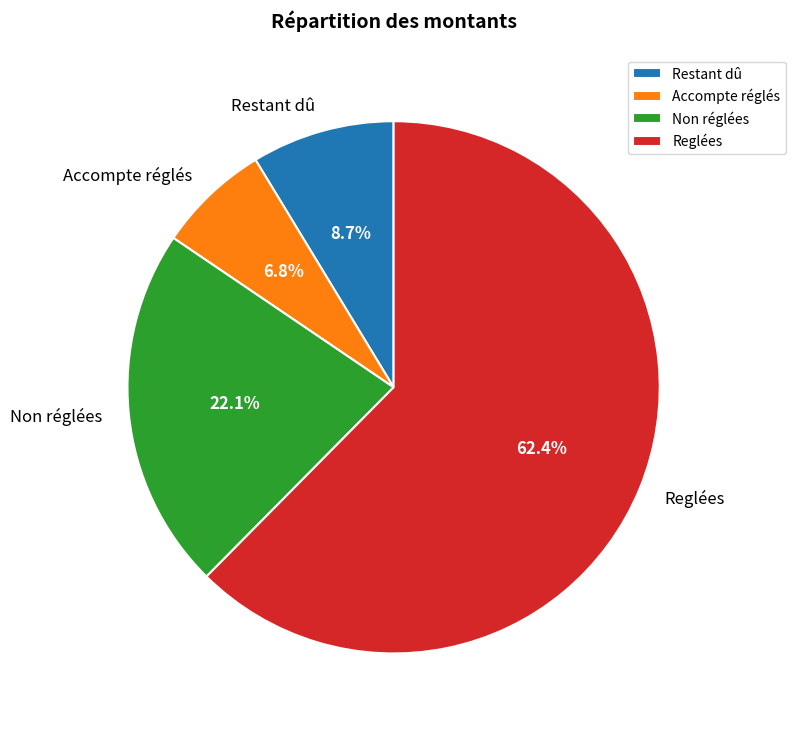

Do Non réglées and Reglées together represent more than half of the pie?

Yes